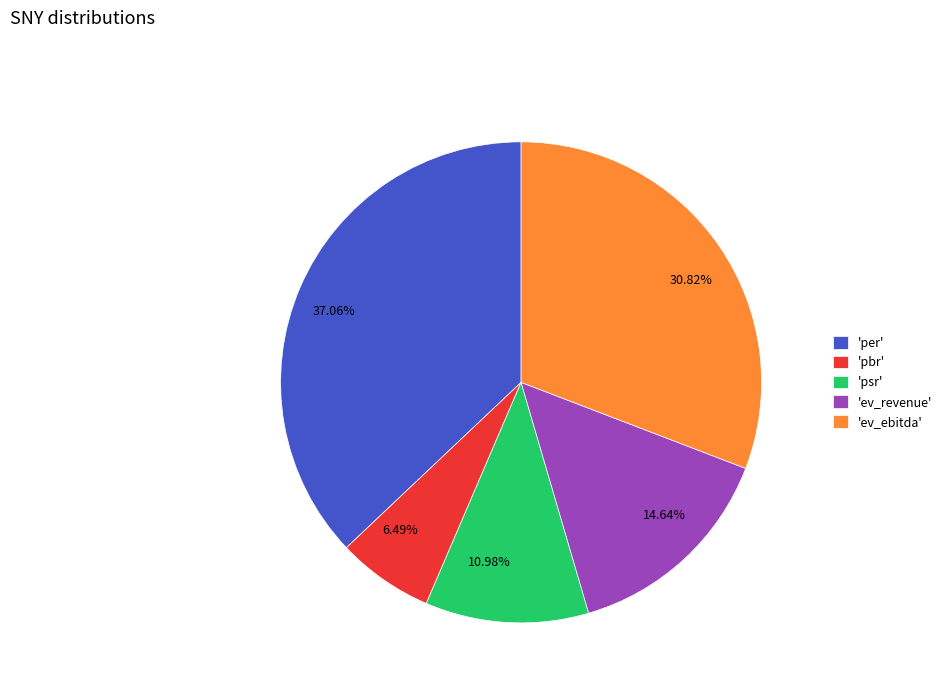

Is there a majority slice in this chart?

No